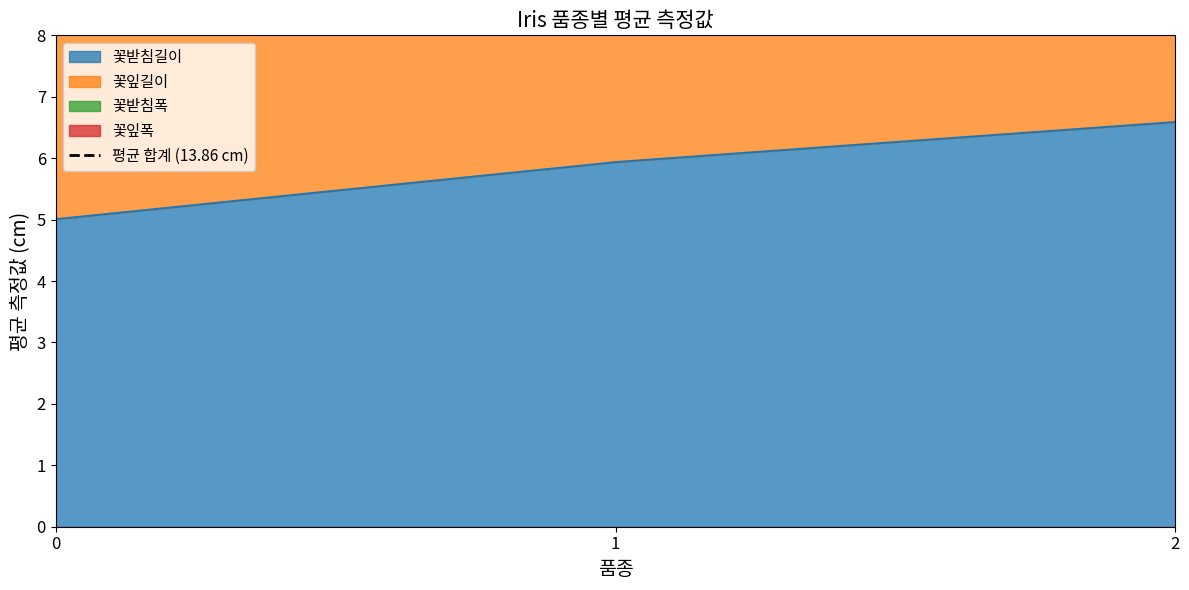

Reading left to right, transcribe all the data shown in this chart.

꽃받침길이: 5.0	5.9	6.6
꽃잎길이: 3.4	2.8	3.0
꽃받침폭: 1.5	4.3	5.6
꽃잎폭: 0.2	1.3	2.0